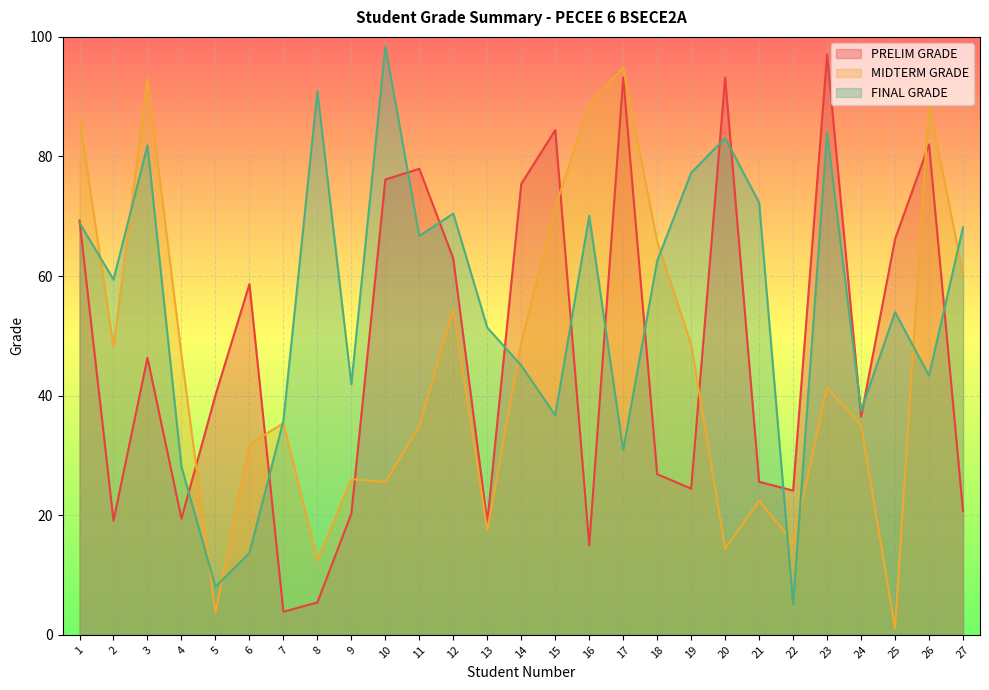

What are all the series names shown in the legend?

PRELIM GRADE, MIDTERM GRADE, FINAL GRADE